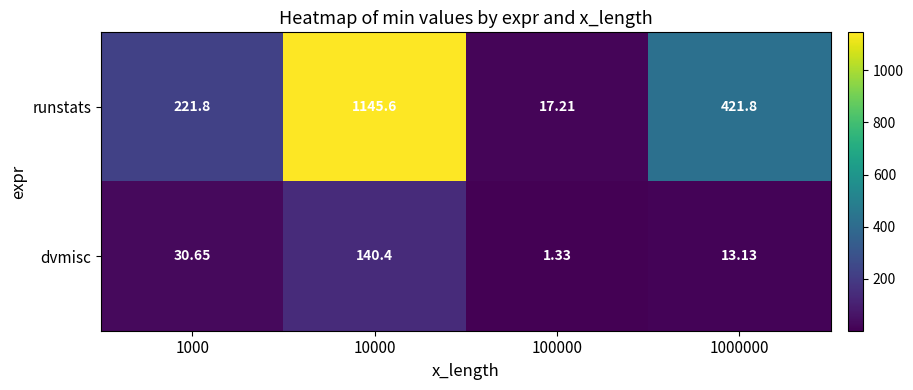

At which category is the sum across all series the highest?

10000